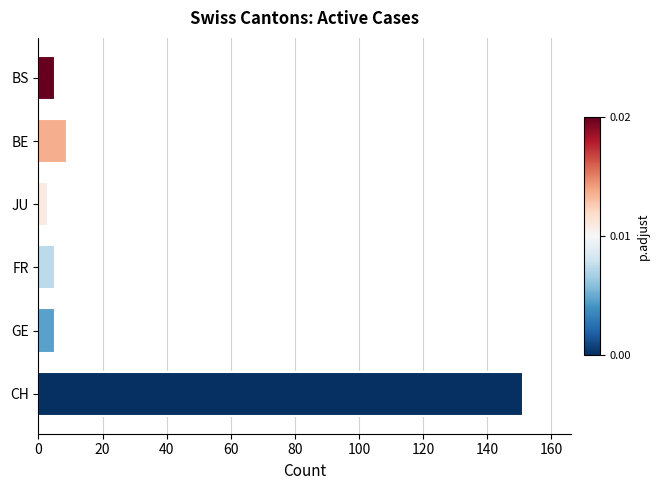

What is the average value?

30